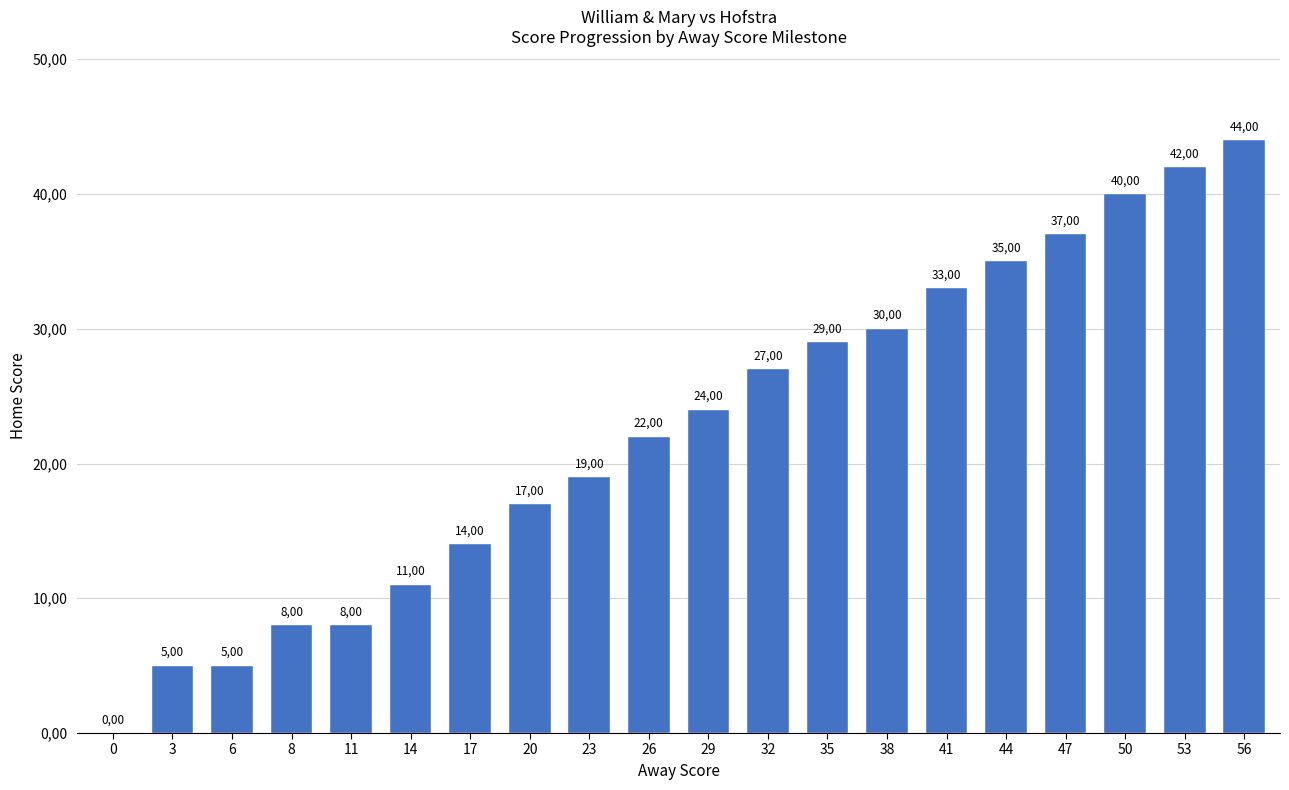

Are the bars horizontal?

No